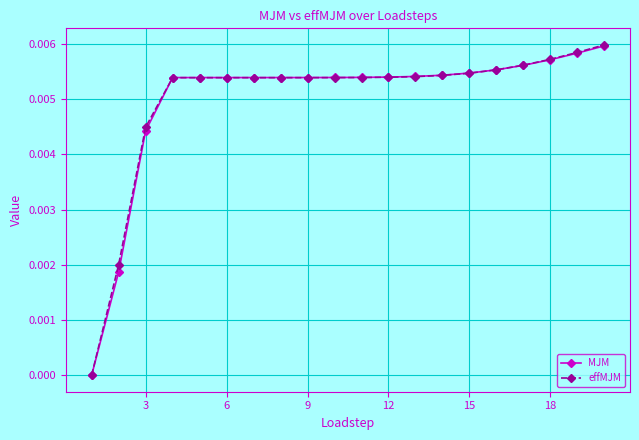

Which series has the widest spread of values?

effMJM